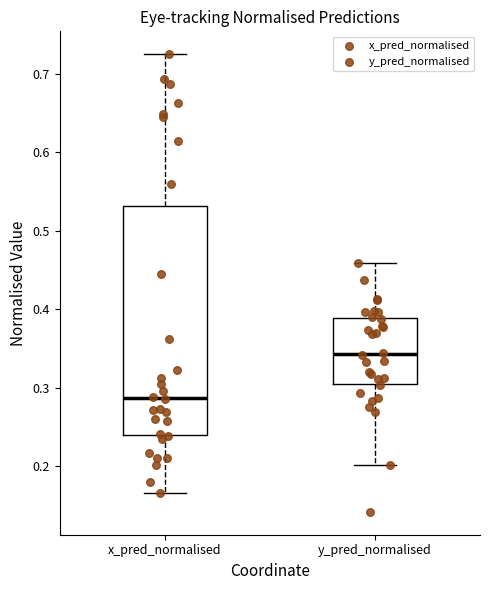

Where is the upper edge of the box for y_pred_normalised on the y-axis? The values are not printed on the chart, so give them approximately, as read against the axis.

0.39